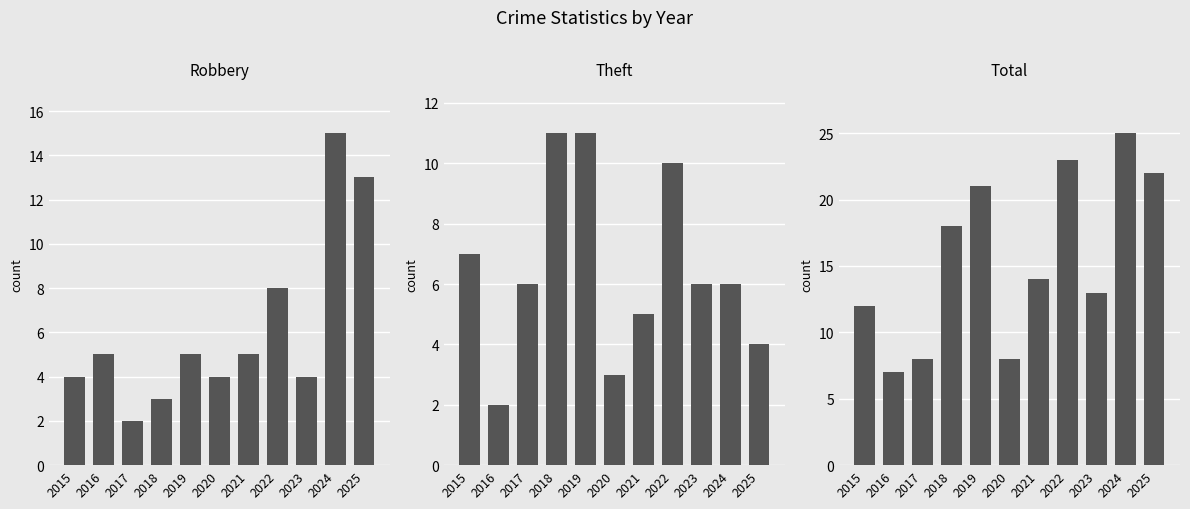

Reading left to right, transcribe all the data shown in this chart.

Robbery: 4	5	2	3	5	4	5	8	4	15	13
Theft: 7	2	6	11	11	3	5	10	6	6	4
Total: 12	7	8	18	21	8	14	23	13	25	22